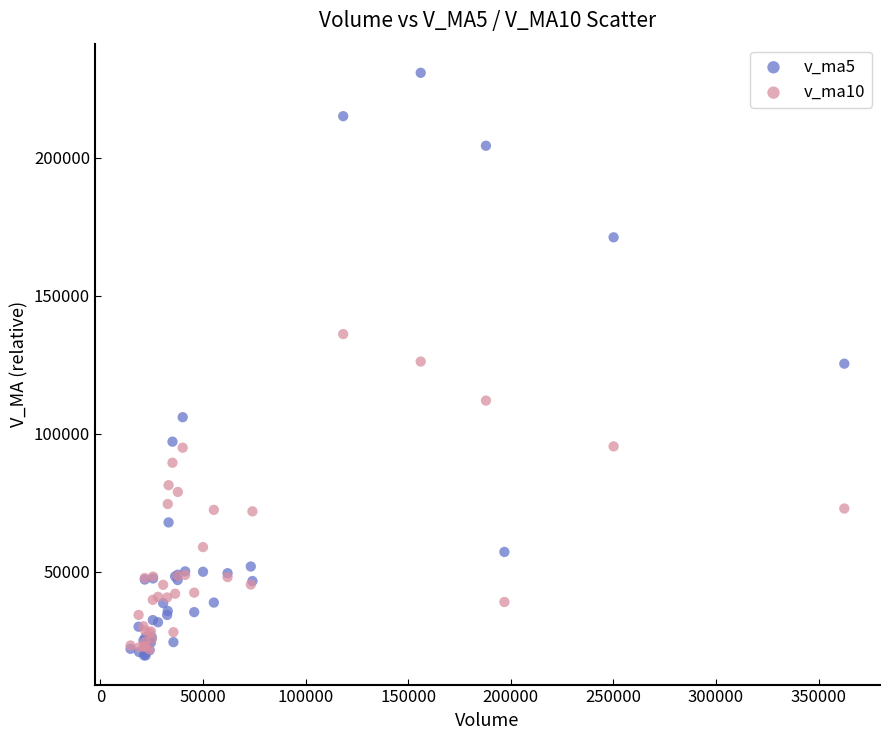

What are all the series names shown in the legend?

v_ma5, v_ma10